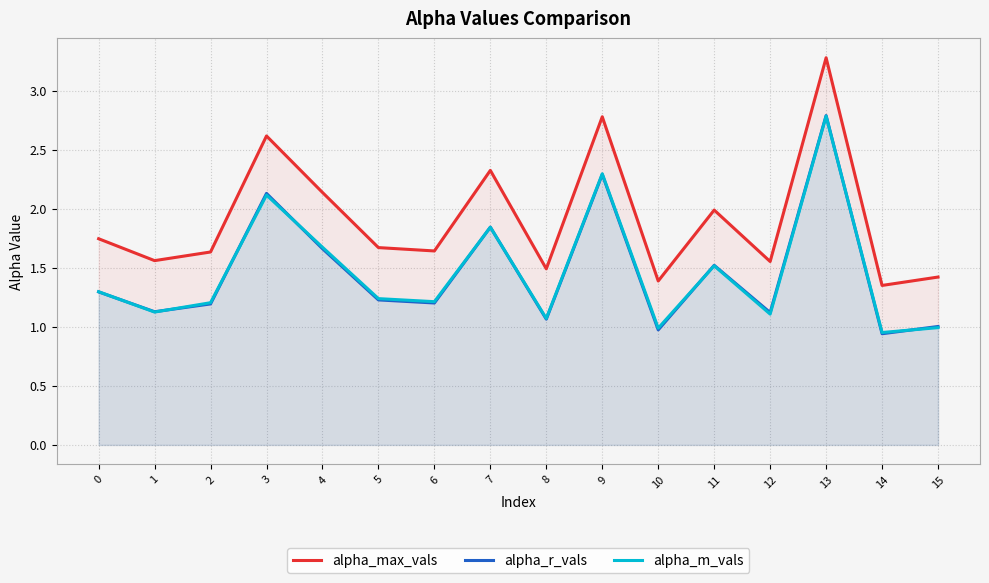

Where is the first local maximum for alpha_r_vals?

3